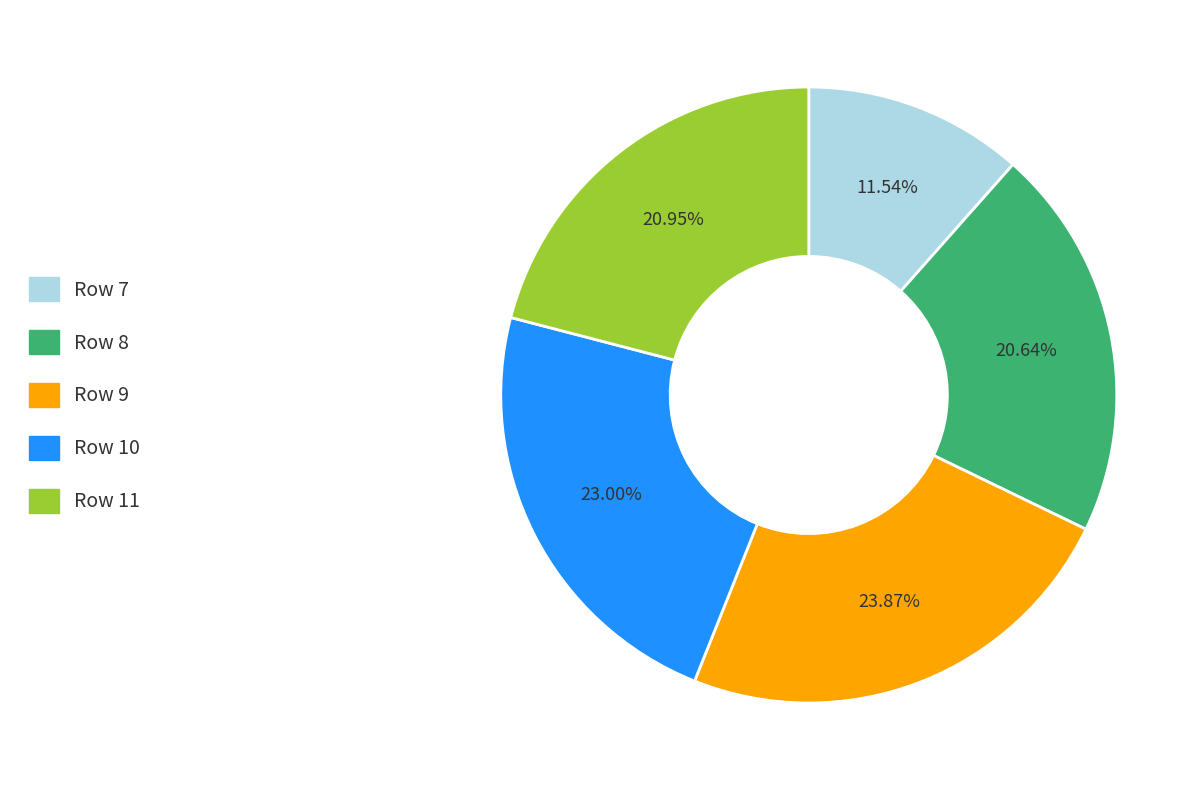

Does any single category account for the majority?

No